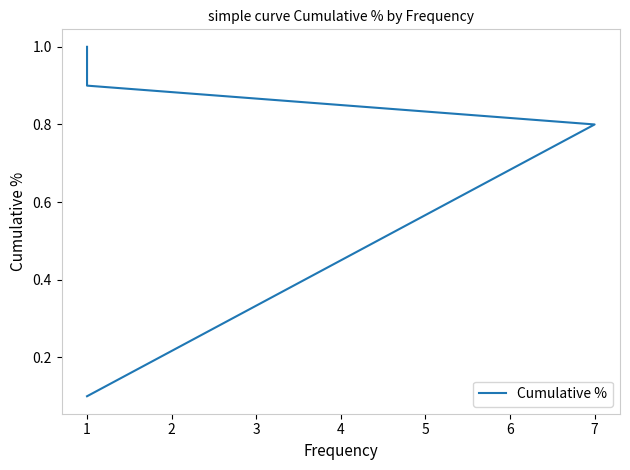

The chart shows a value of 1.2 at 7. True or false?

False